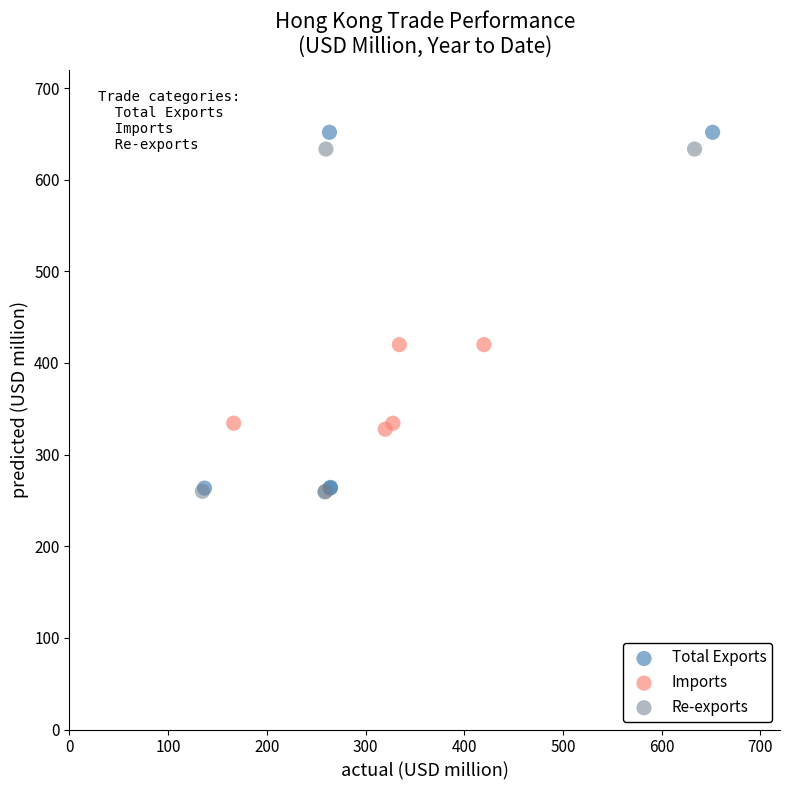

Which series contains the highest Y value?

Total Exports